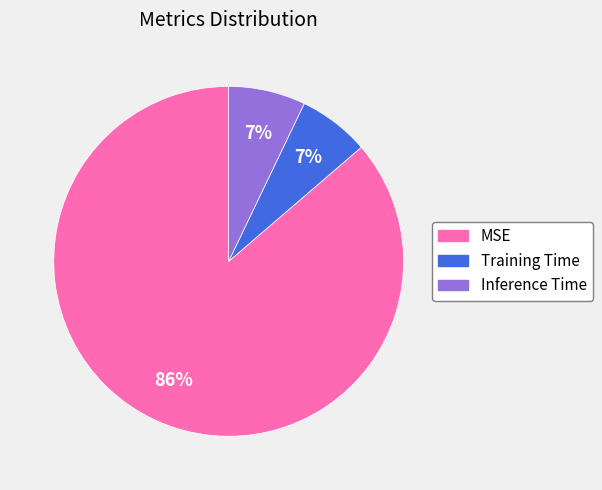

To the nearest percent, what is the combined percentage of MSE and Training Time?

93%